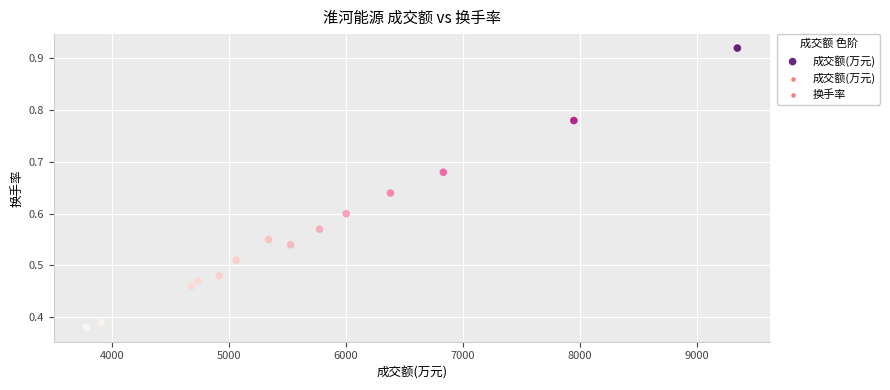

What is the range of X values (max minus min)?

5563.0